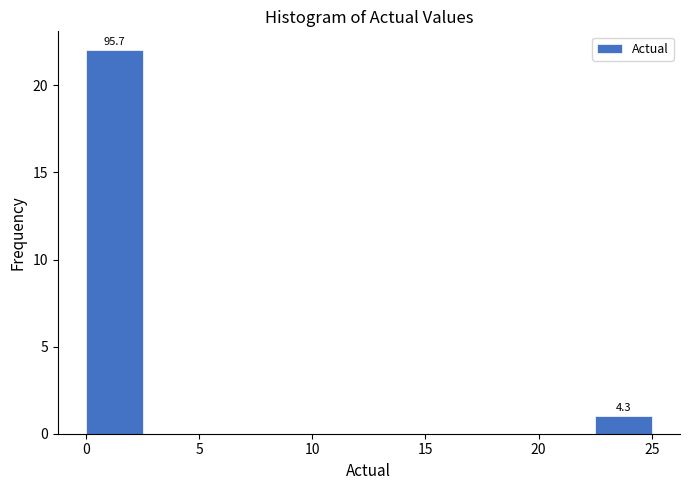

Over which range of the x-axis is the bar tallest?

0.0 to 2.5